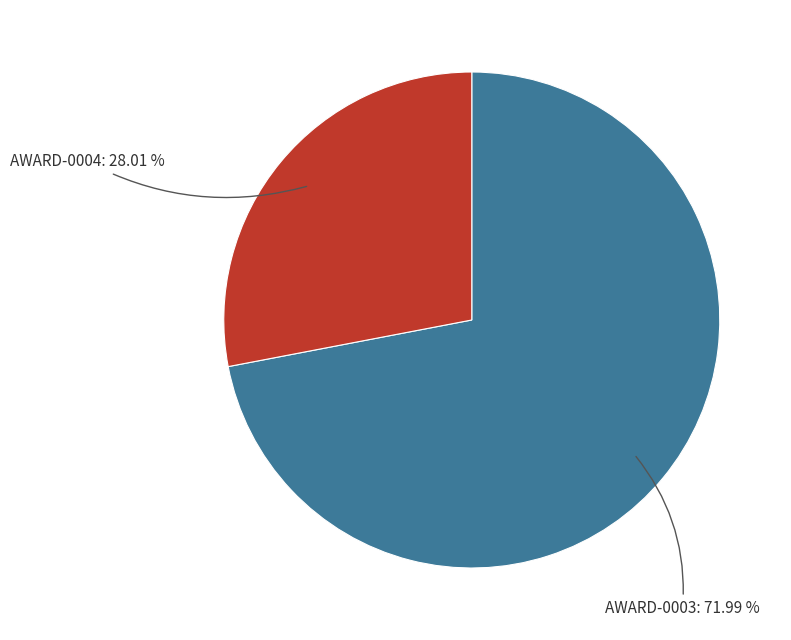

Does any single category account for the majority?

Yes